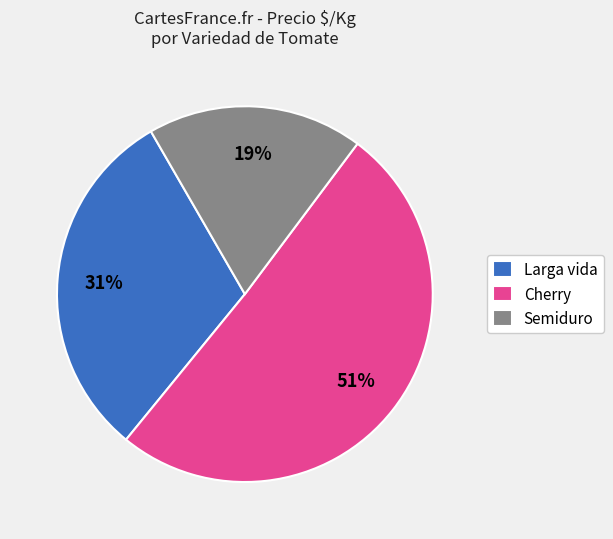

Combined, do Cherry and Semiduro account for over 50%?

Yes